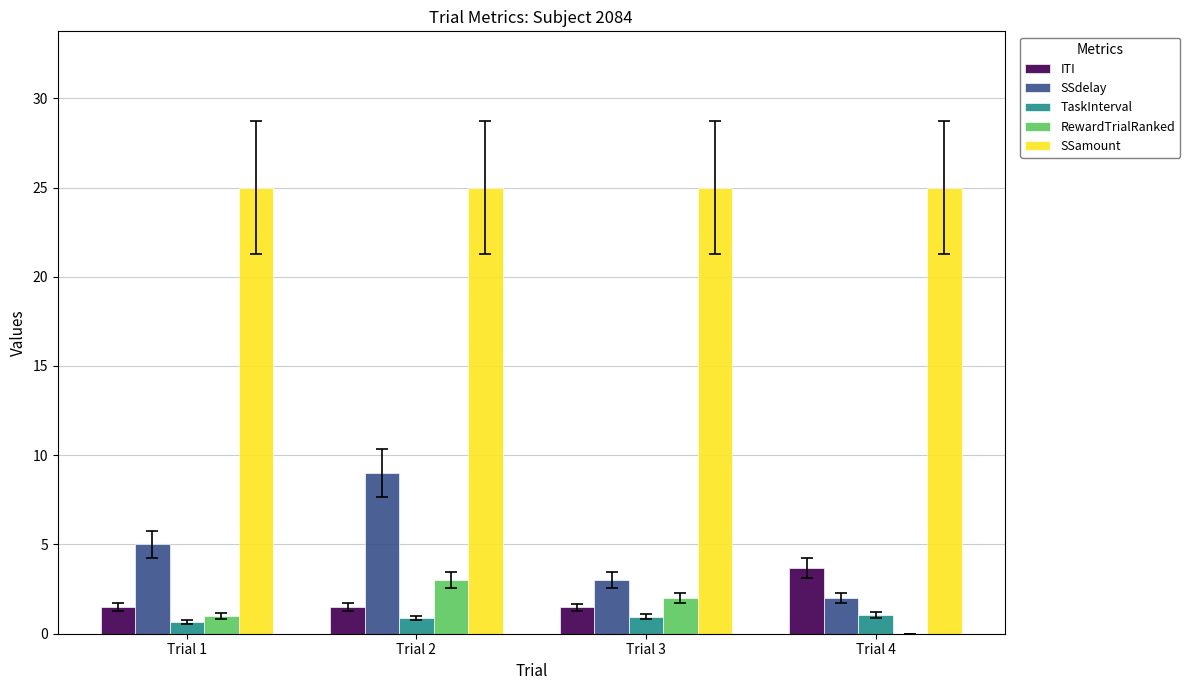

Is it true that SSdelay equals 4.4 at Trial 3?

False